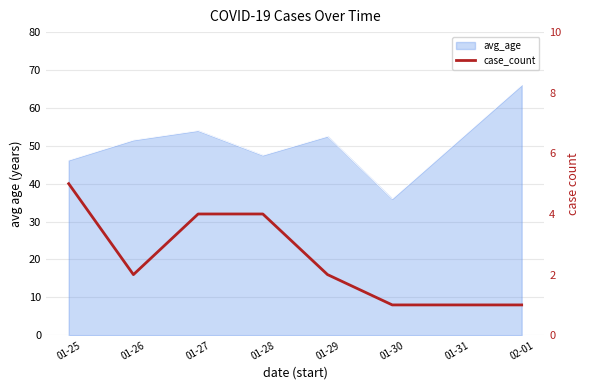

The chart shows a value of 1 at 01-27. True or false?

False